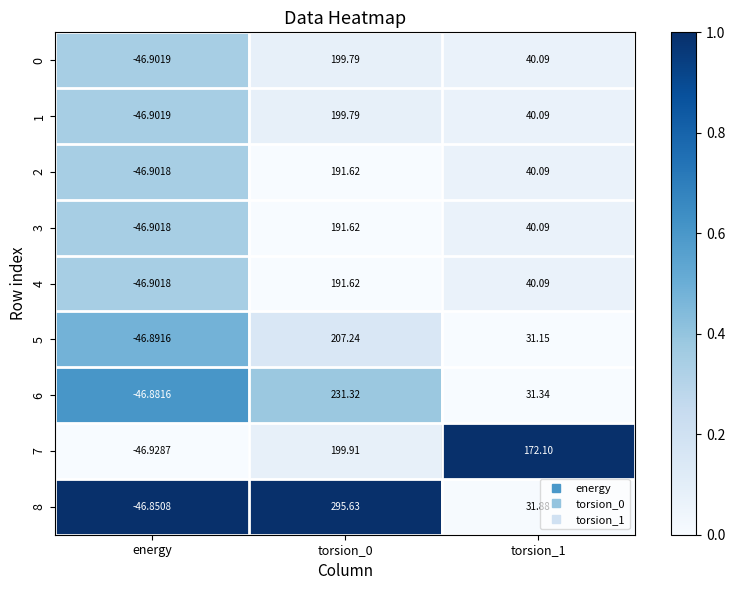

Is the value of 6 at energy greater than the value of 2 at energy?

Yes